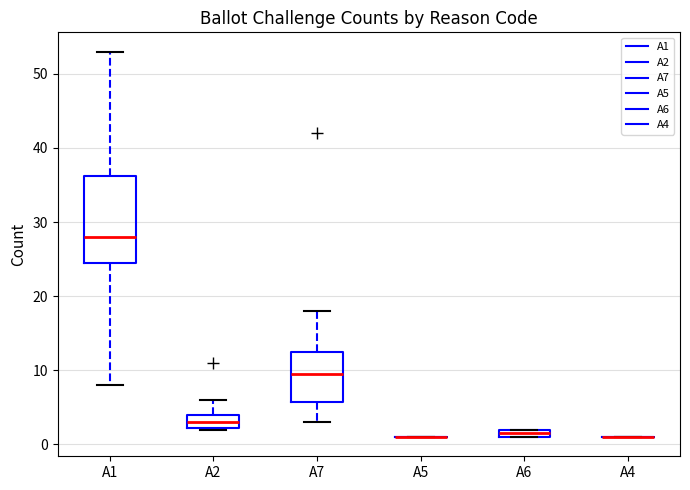

Which box is the tallest, from its lower edge to its upper edge?

A1